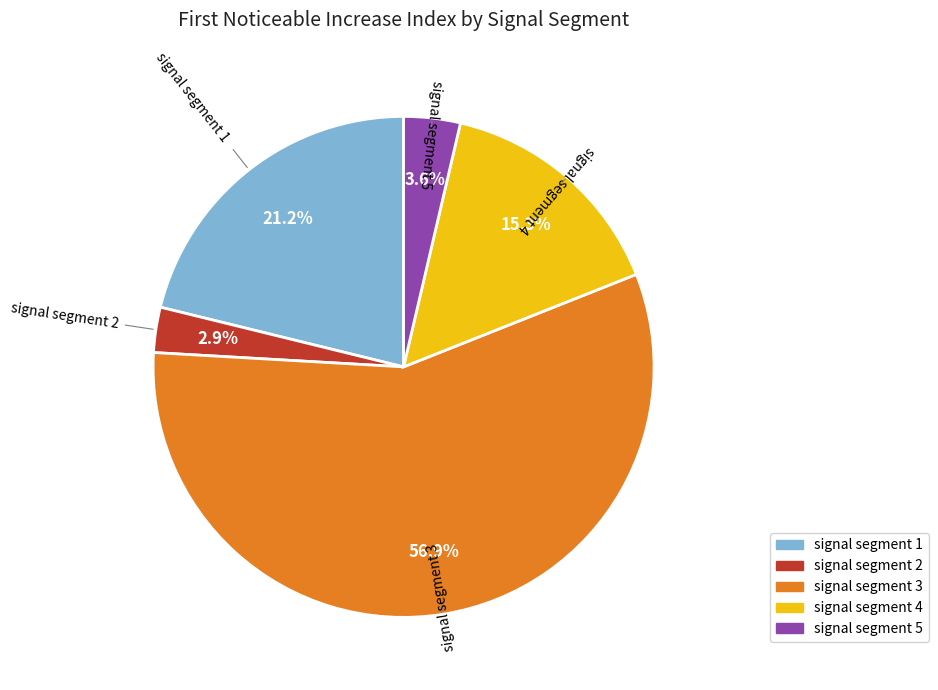

Is it true that signal segment 4 is 15% of the pie?

True